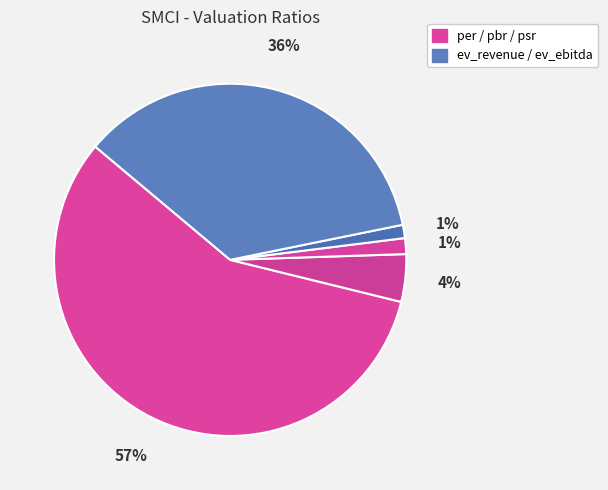

How many slices are in this pie chart?

5